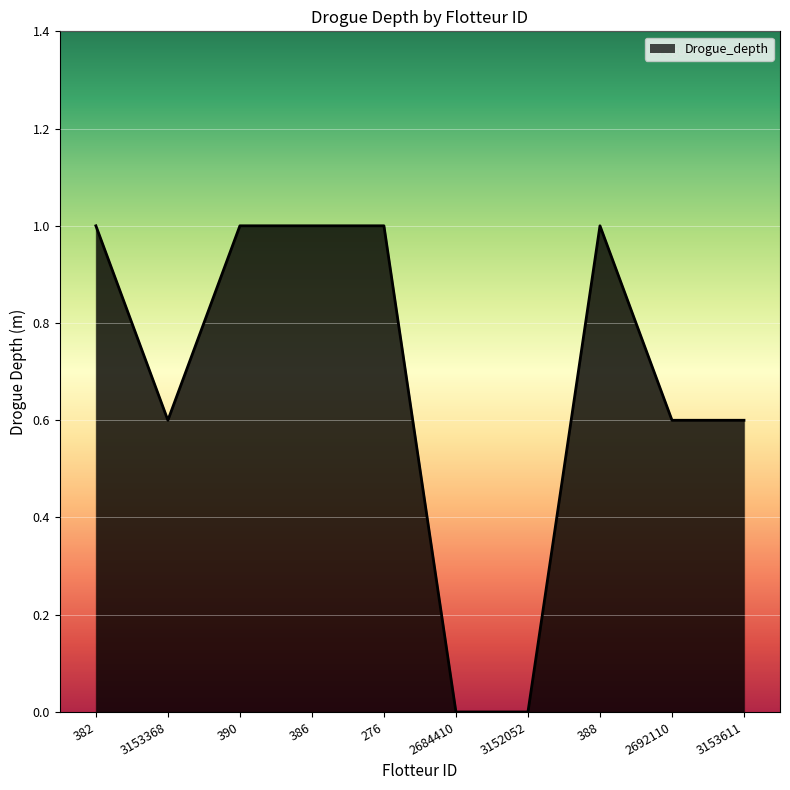

The value at 3152052 is 0.0. True or false?

True